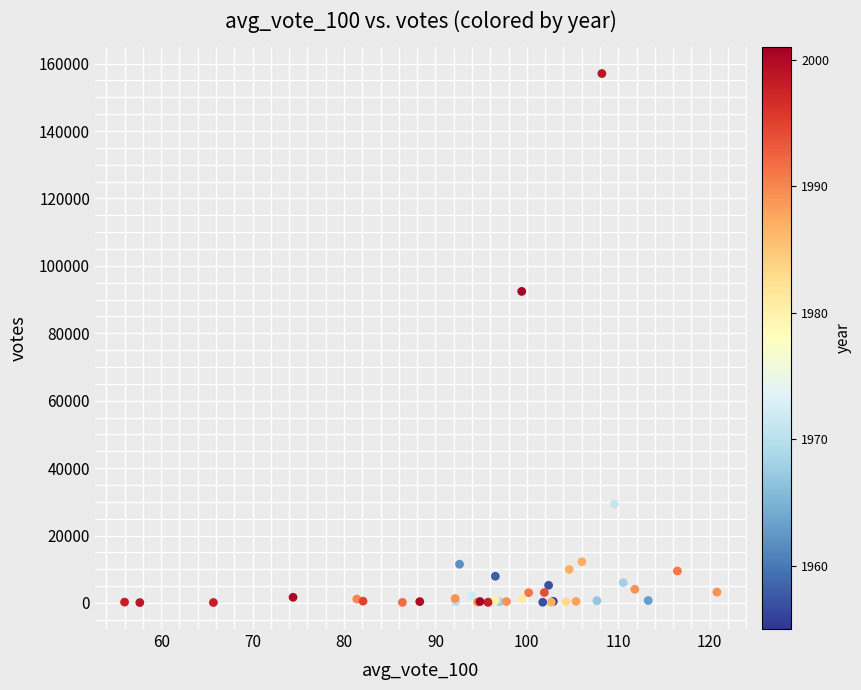

What Y value in the scatter plot is closest to 78588?

92433